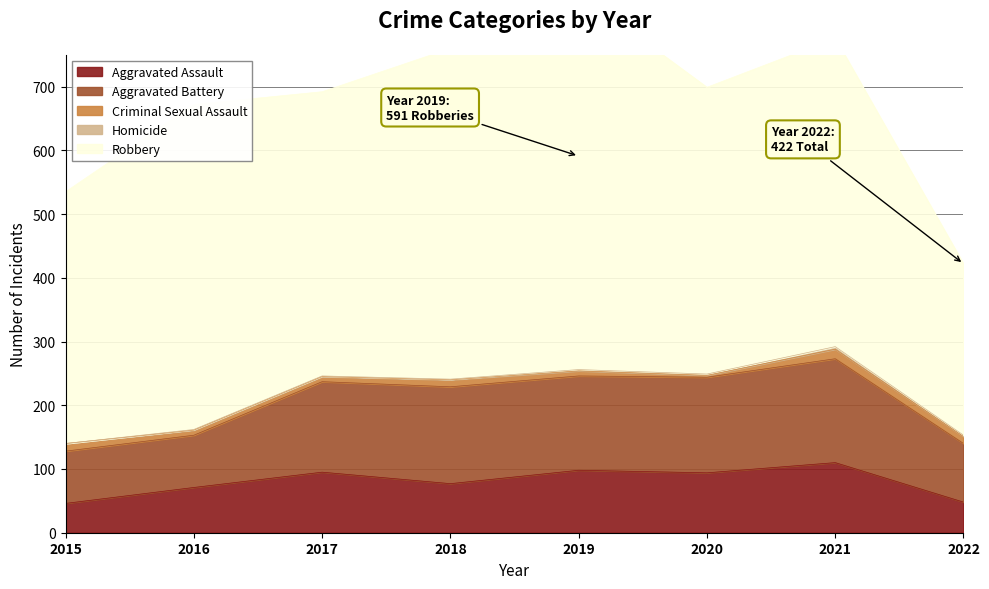

Is it true that Aggravated Assault equals 98 at 2019?

True